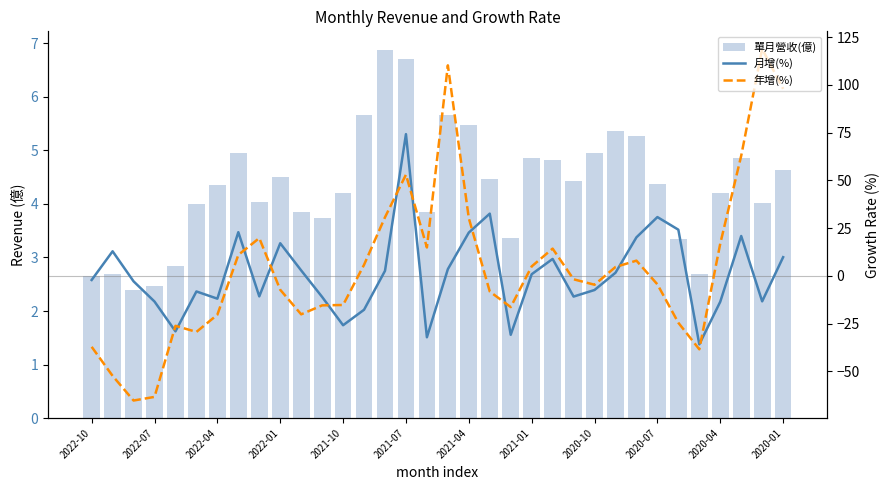

Rank the series by their maximum value, from lowest to highest.

單月營收(億), 月增(%), 年增(%)